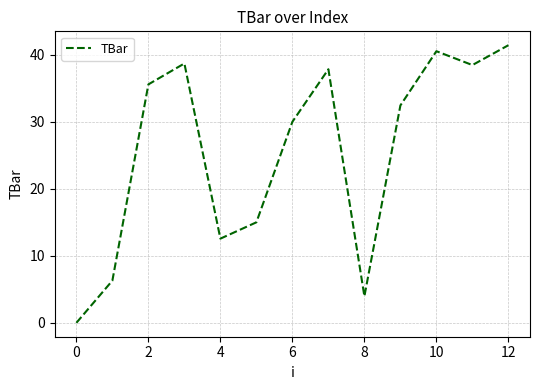

What is the difference between the maximum and minimum values?

41.4